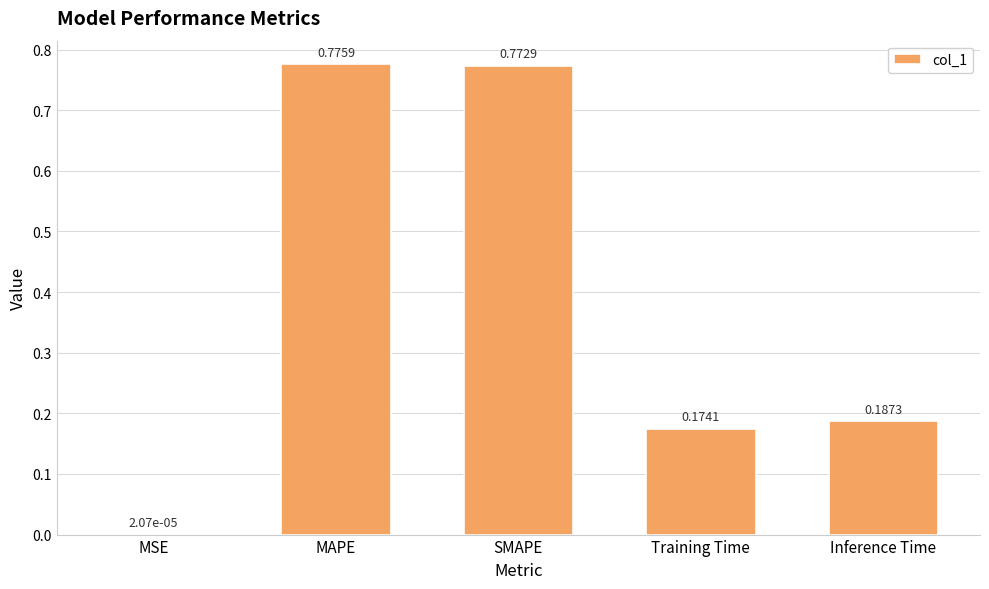

What is the sum of all values?

1.9